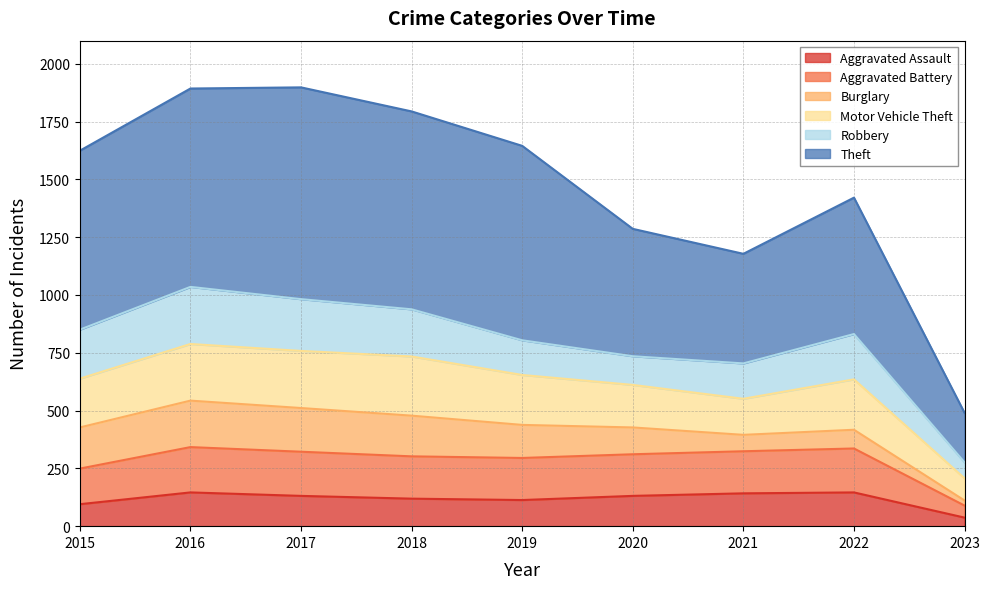

What is the total value across all series at 2022?

1421